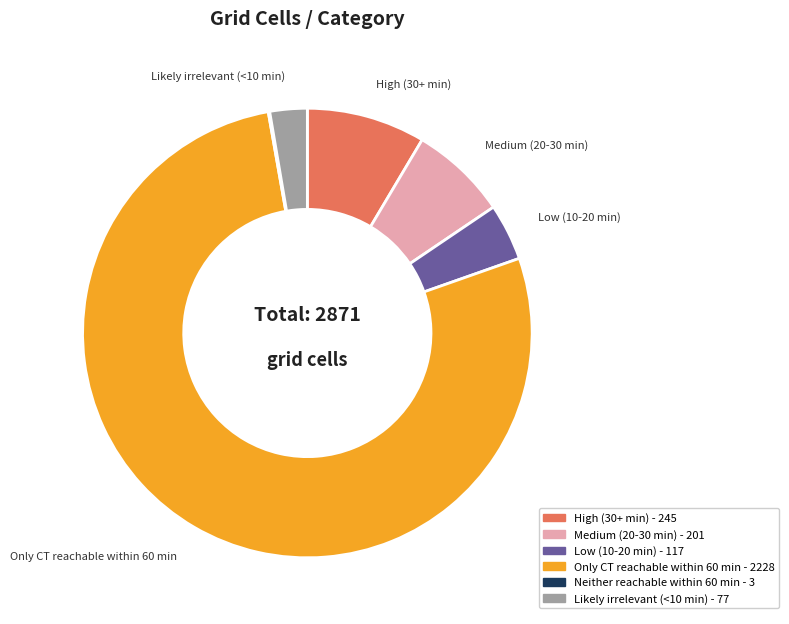

Do High (30+ min) and Likely irrelevant (<10 min) together represent more than half of the pie?

No